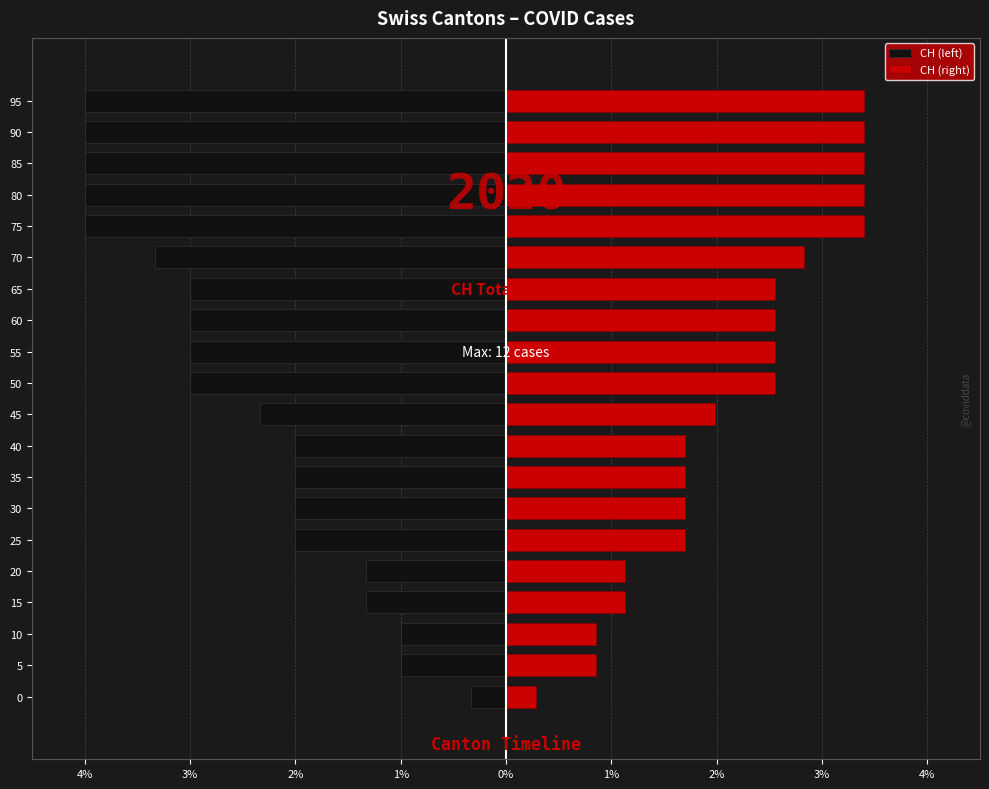

Rank the series at 85 from highest to lowest value.

CH (right), CH (left)